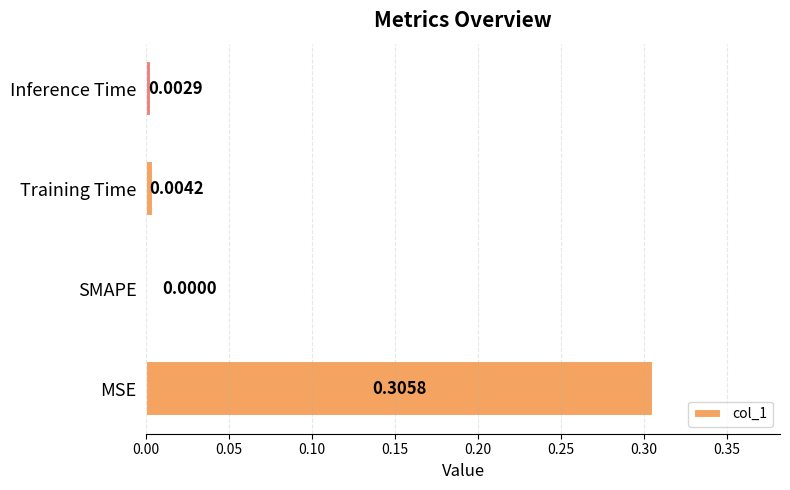

What is the change in value from MSE to Inference Time?

-0.3